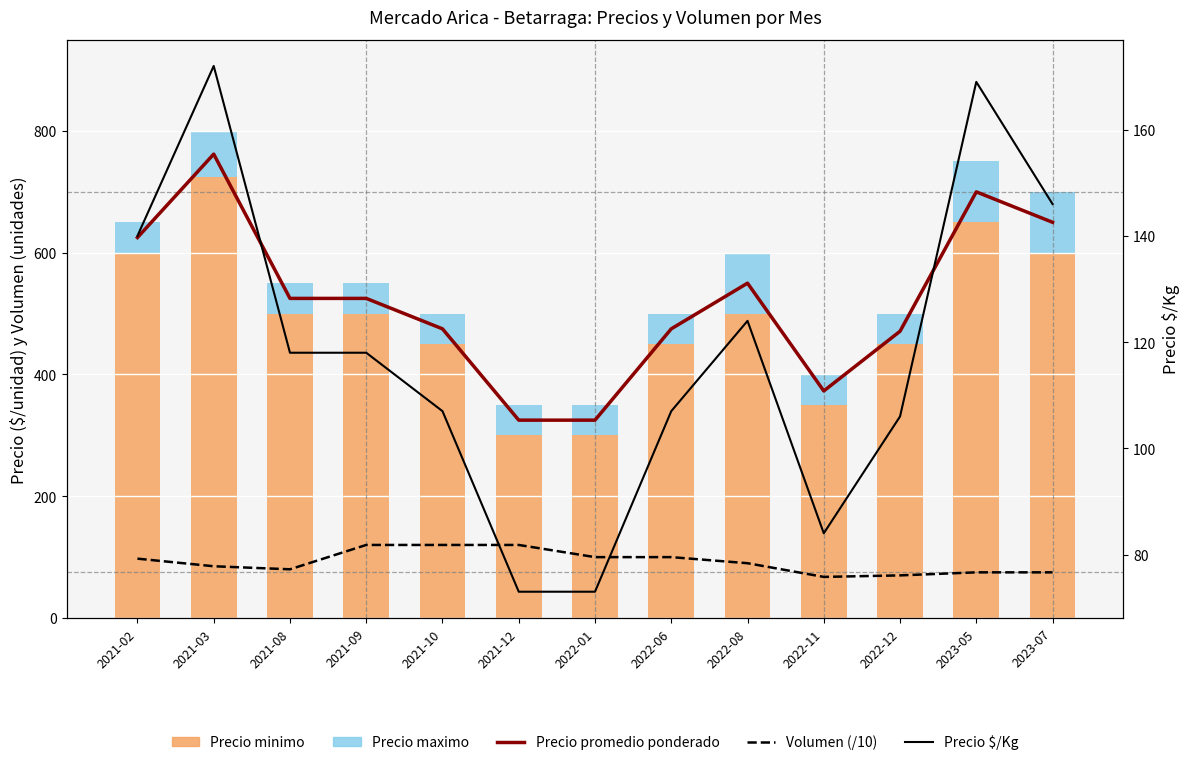

Is it true that Precio promedio ponderado equals 782.0 at 2021-08?

False